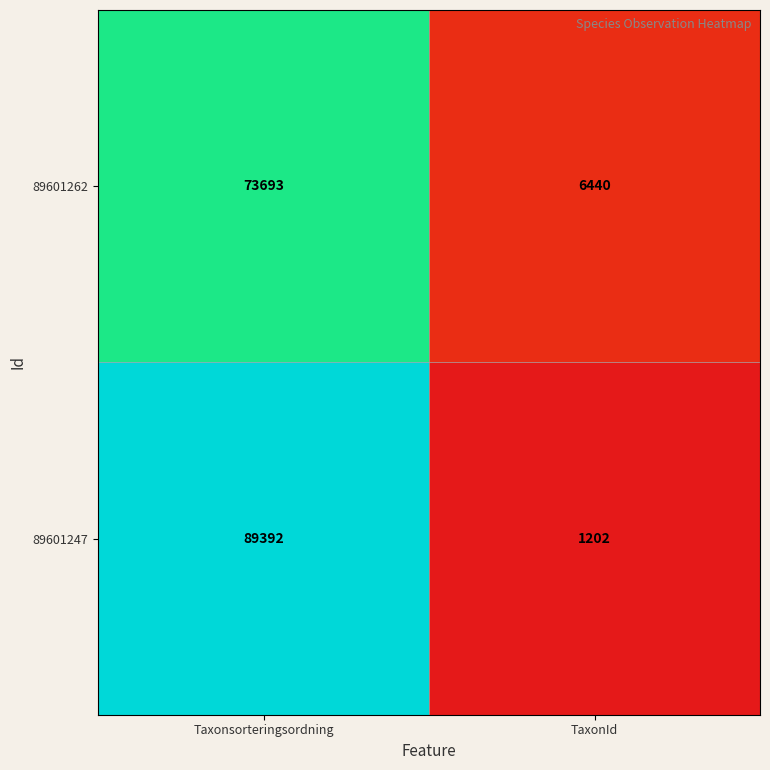

How many categories are shown in the chart?

2